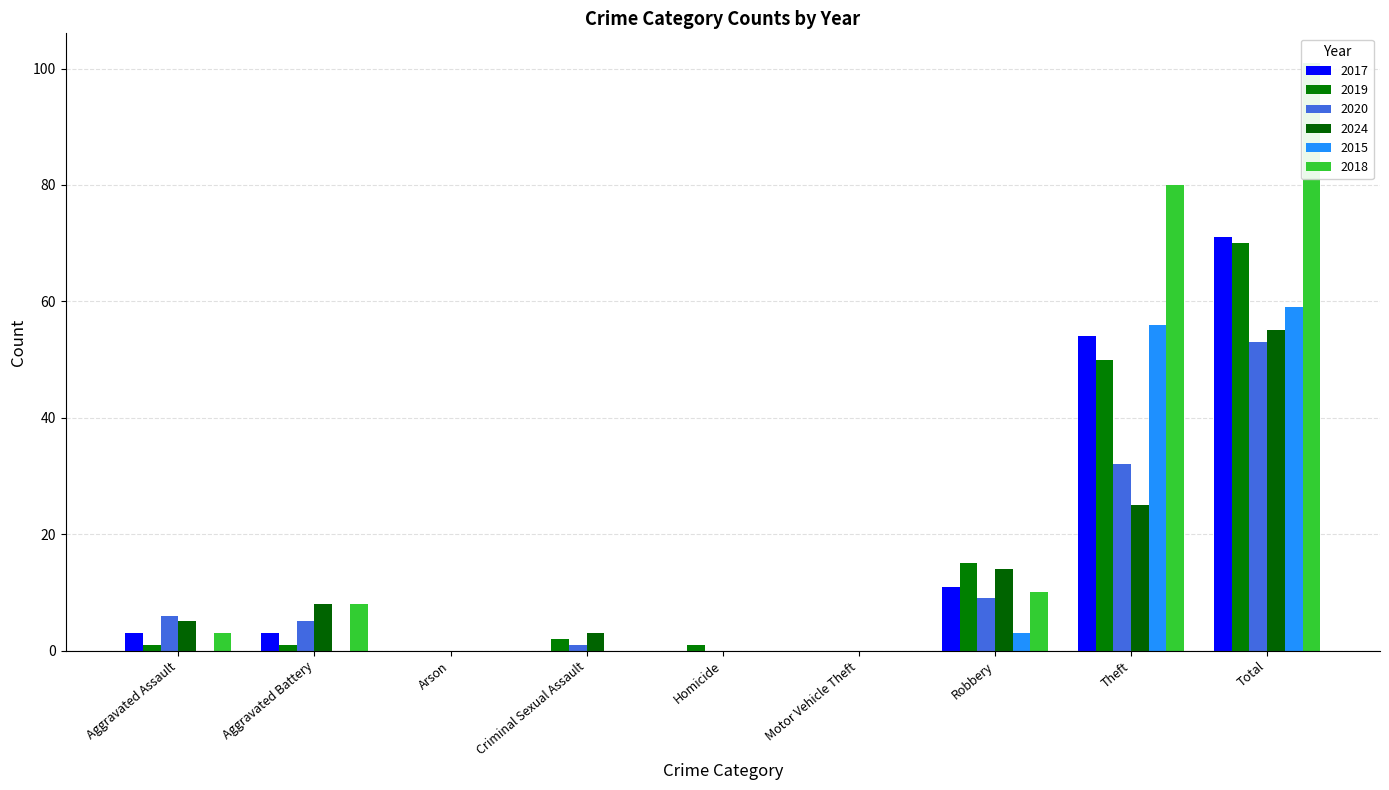

Reading left to right, list all the values displayed in this chart.

2017: 3	3	0	0	0	0	11	54	71
2019: 1	1	0	2	1	0	15	50	70
2020: 6	5	0	1	0	0	9	32	53
2024: 5	8	0	3	0	0	14	25	55
2015: 0	0	0	0	0	0	3	56	59
2018: 3	8	0	0	0	0	10	80	101